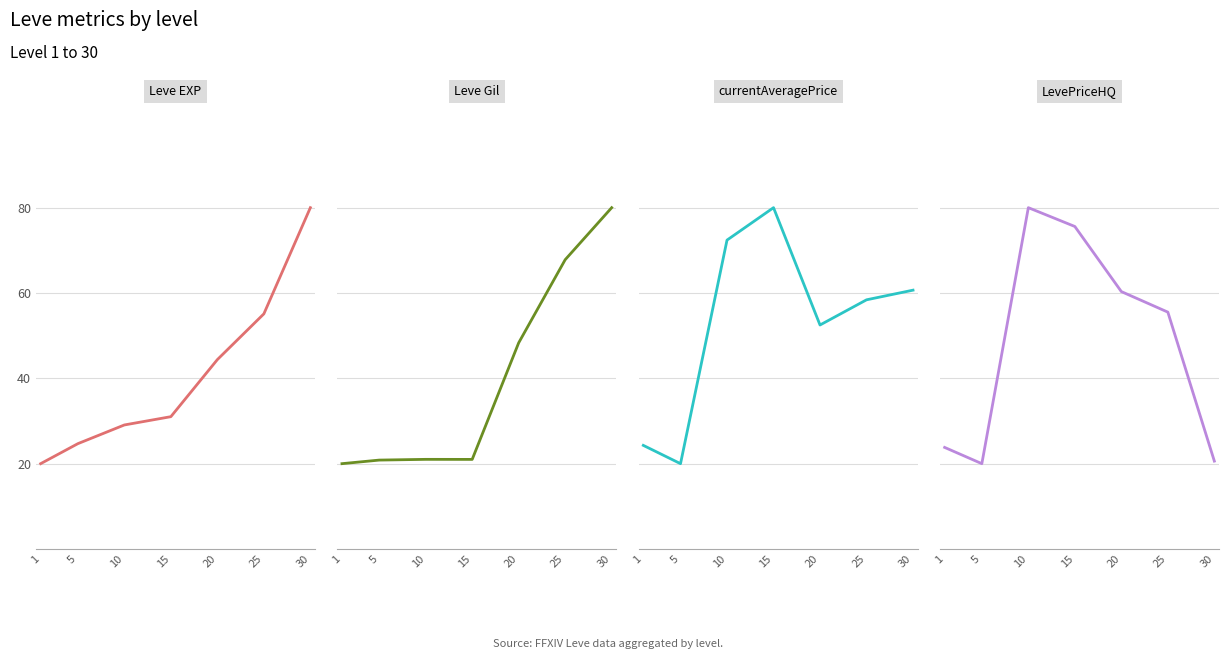

What is the value of the LevePriceHQ point at the 3rd from the left?

80.0